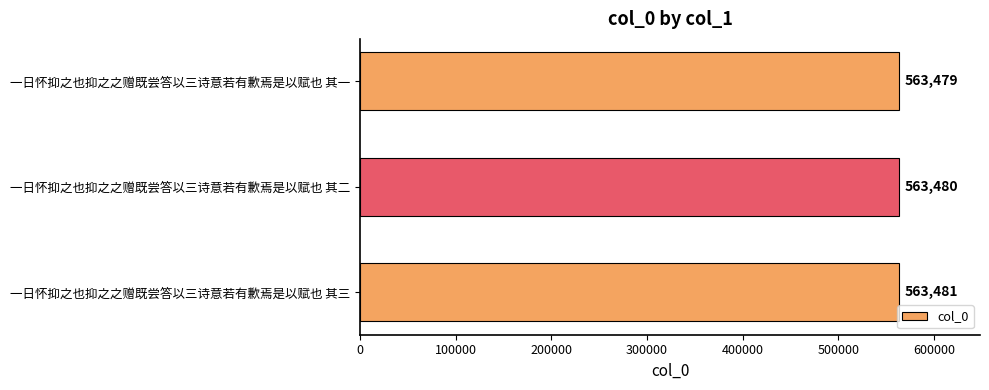

What is the sum of all values?

1690440